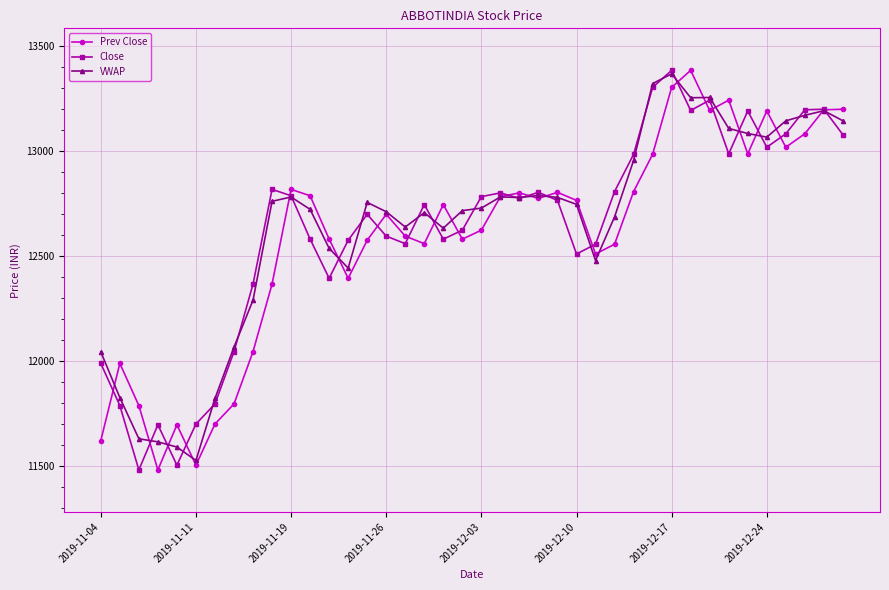

What is the value of the VWAP point at the 5th from the left?

11589.3